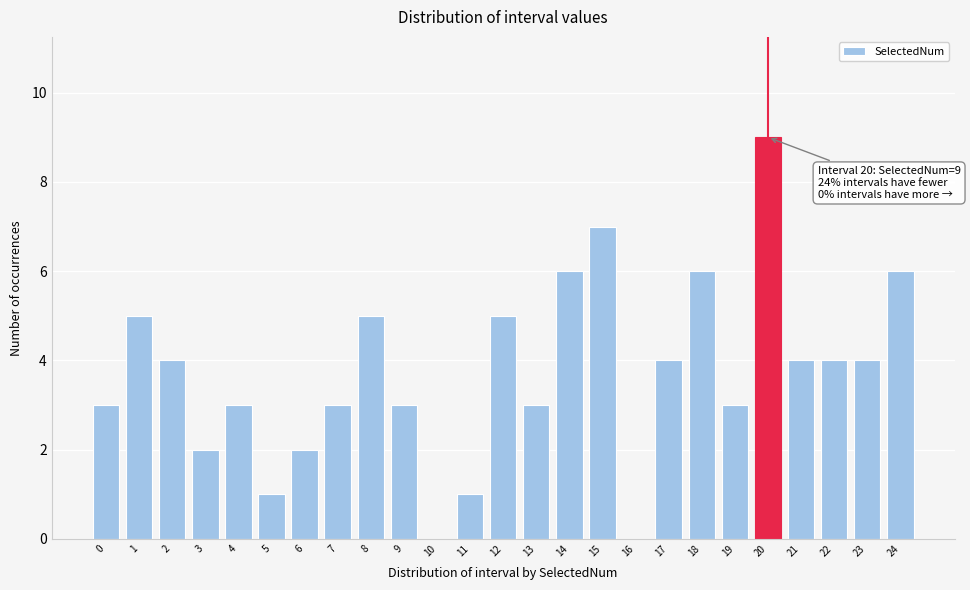

Reading left to right, list all the values displayed in this chart.

0=3	1=5	2=4	3=2	4=3	5=1	6=2	7=3	8=5	9=3	10=0	11=1	12=5	13=3	14=6	15=7	16=0	17=4	18=6	19=3	20=9	21=4	22=4	23=4	24=6